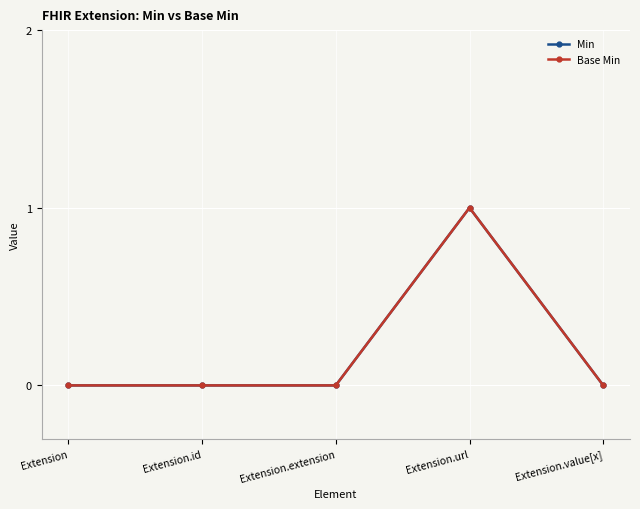

Which series has the largest total across all categories?

Min